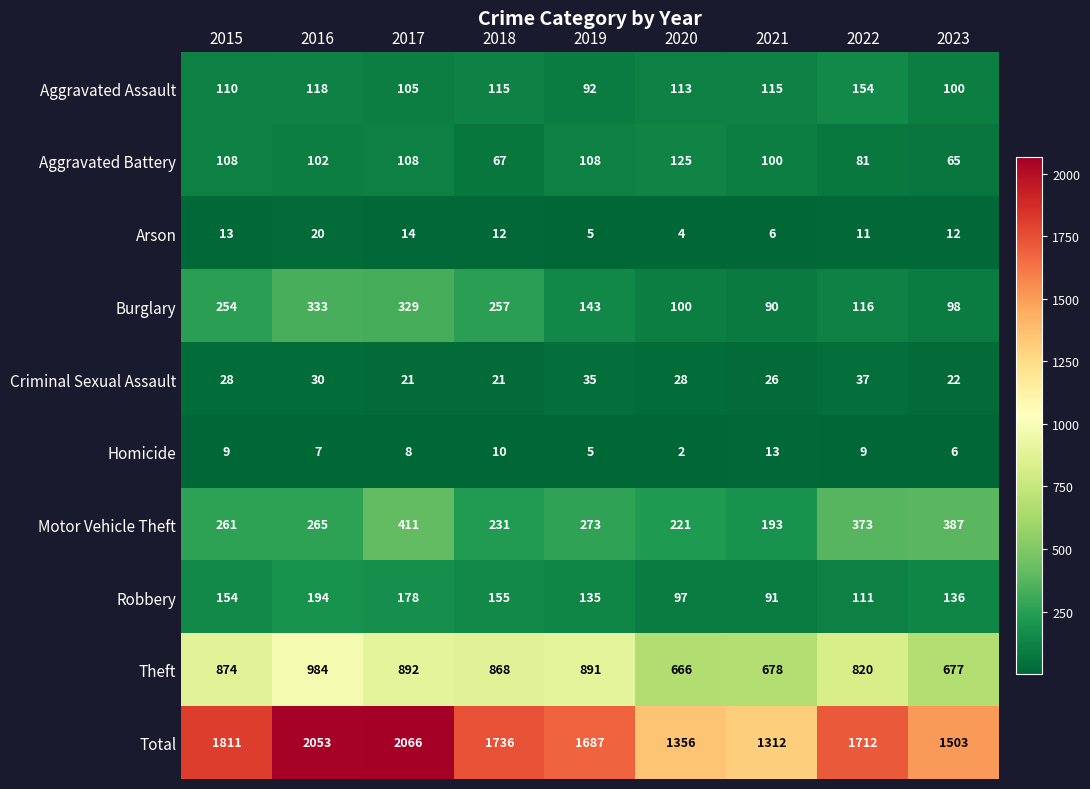

What is the spread (max minus min) of values at 2023?

1497